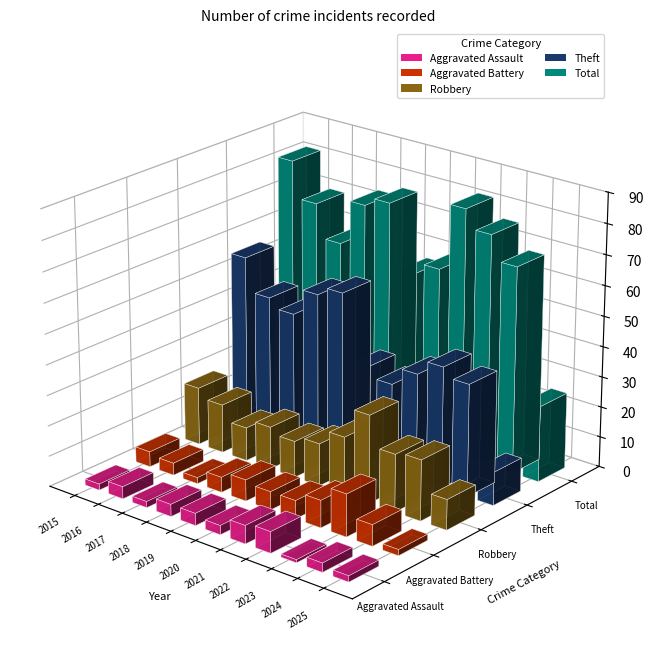

What is the spread (max minus min) of values at 2025?

23